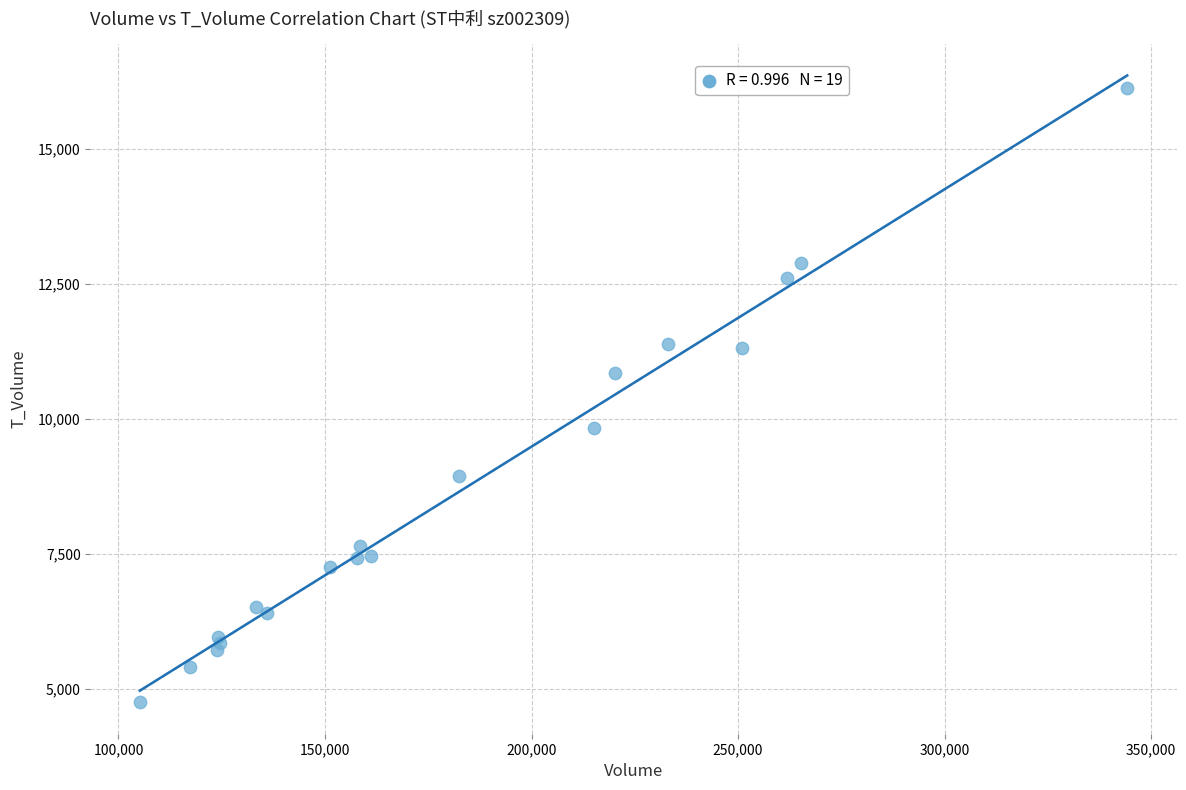

What Y value in the scatter plot is closest to 10436?

10837